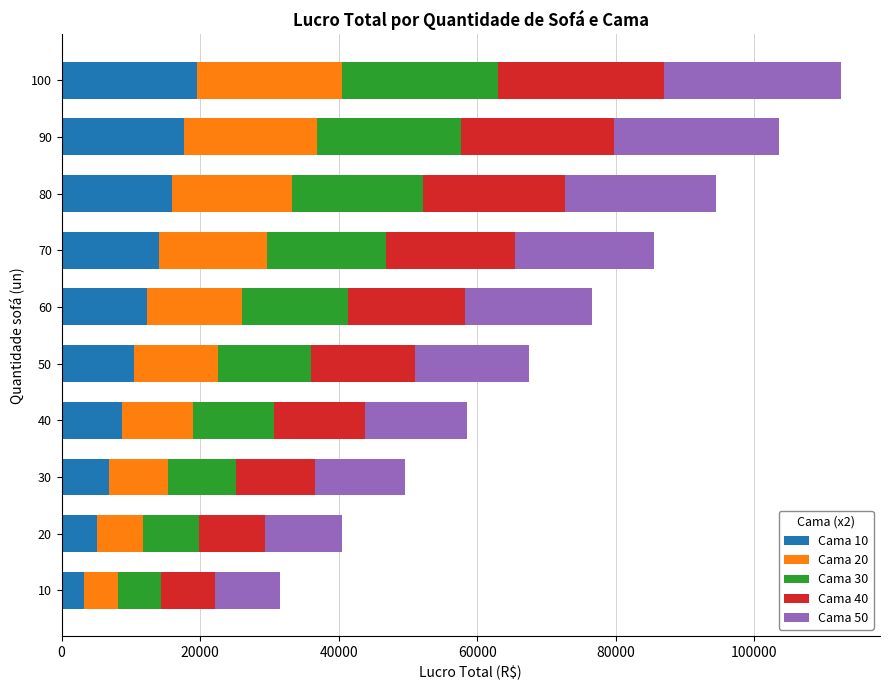

What is the approximate value of Cama 10 at 20, to the nearest 10?

5100